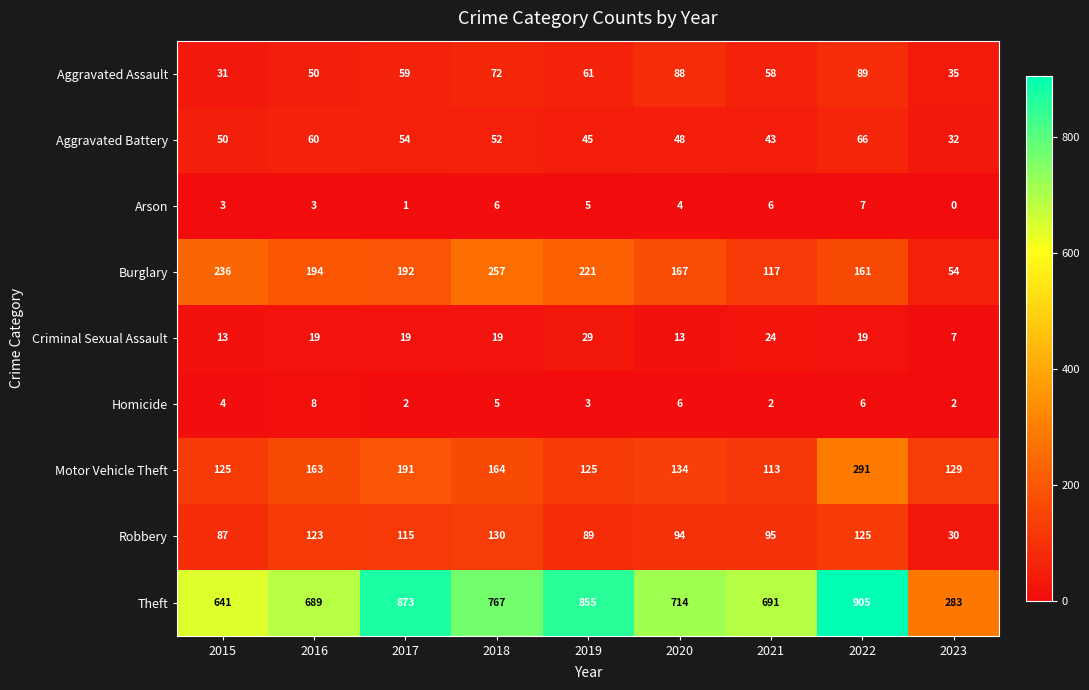

True or false: Theft has a value of 938 at 2015.

False